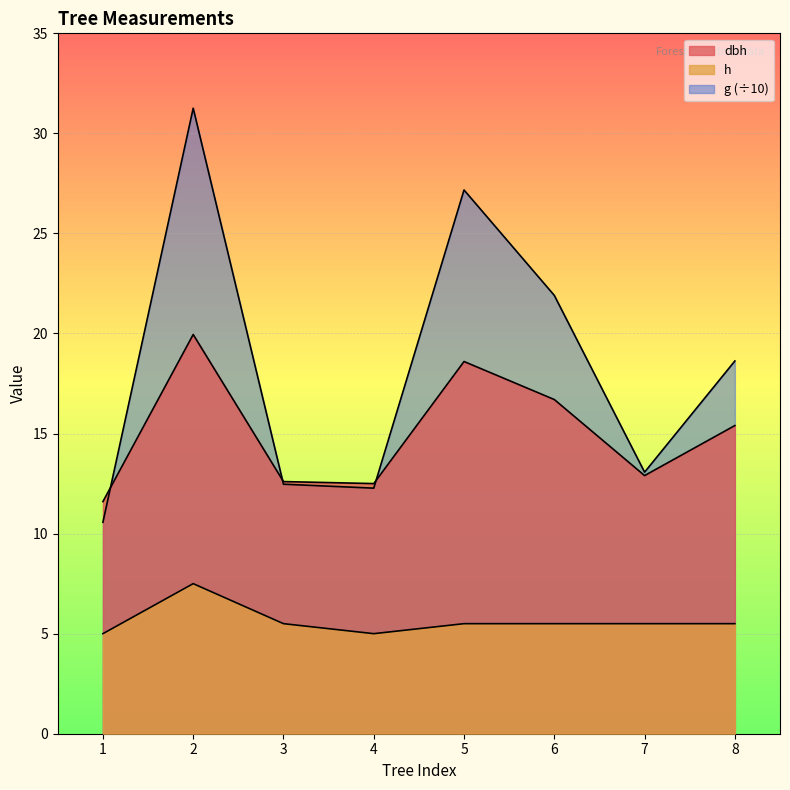

True or false: h and dbh intersect in this chart.

False